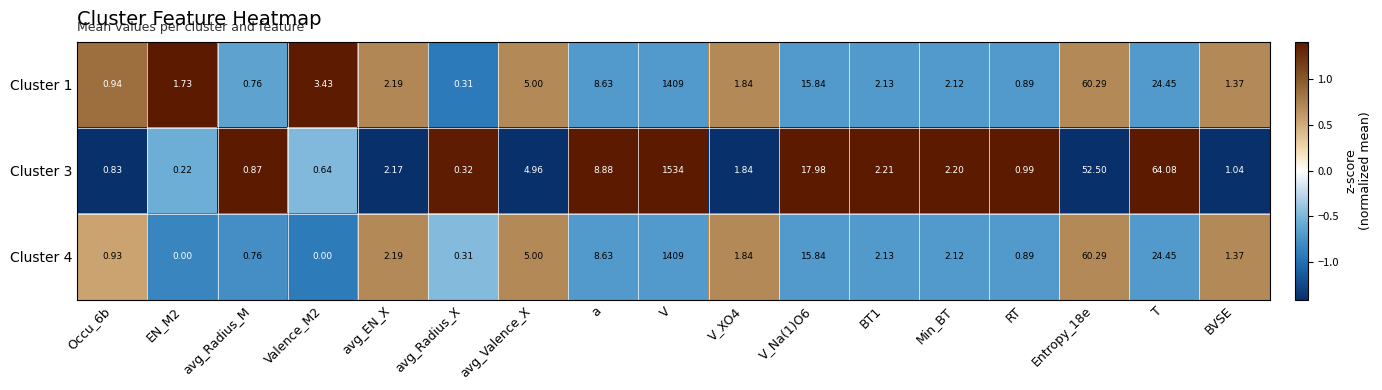

How many categories are shown in the chart?

17